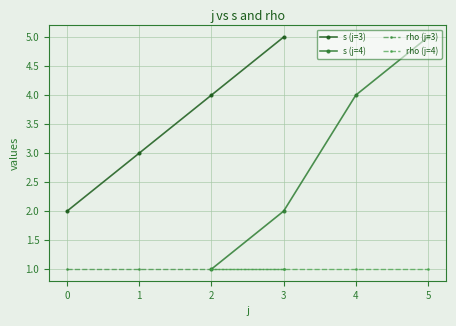

True or false: rho (j=3) has a value of 1 at 0.

True